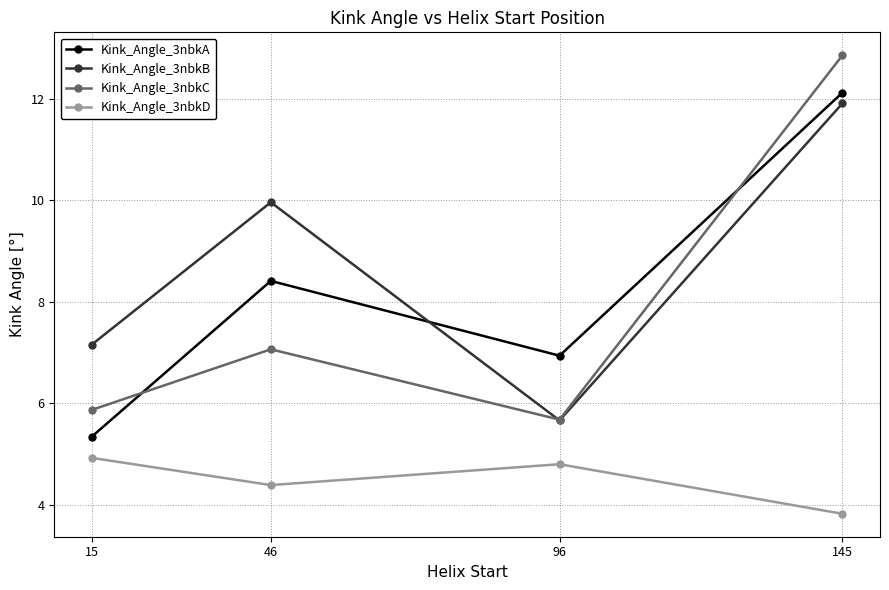

The Kink_Angle_3nbkB series shows 5.7 at 96. True or false?

True